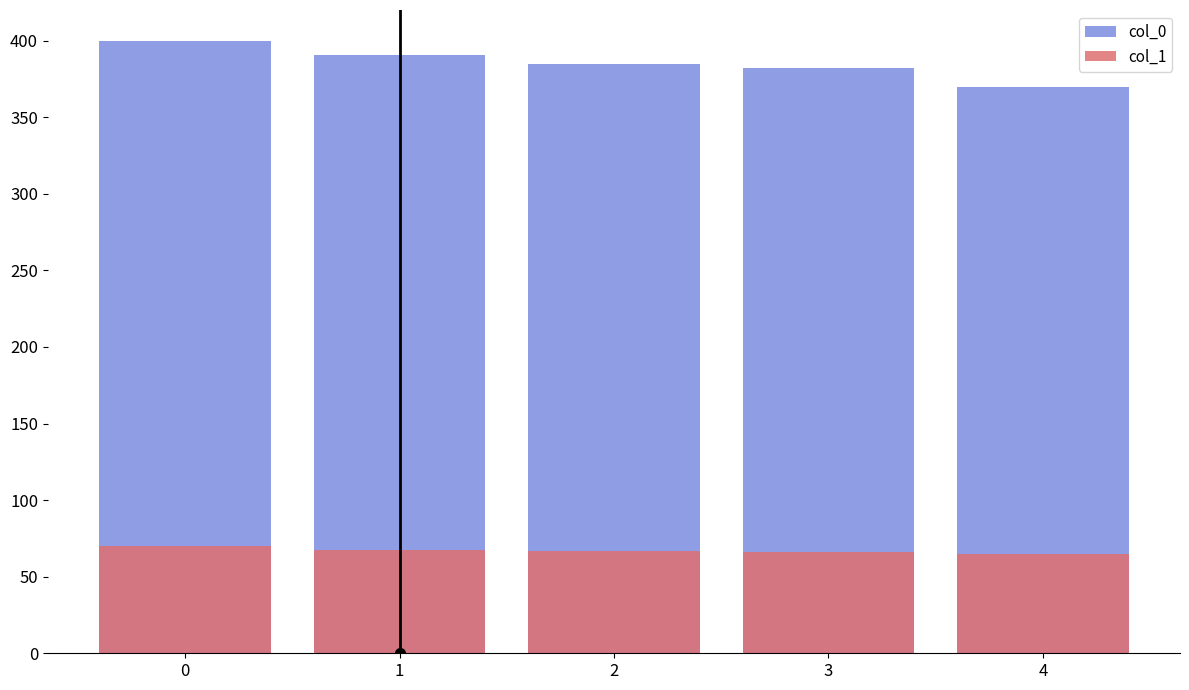

Reading right to left, transcribe all the data shown in this chart.

col_0: 4=369.8	3=381.9	2=384.6	1=390.4	0=400.0
col_1: 4=65.0	3=66.2	2=67.0	1=67.3	0=70.0